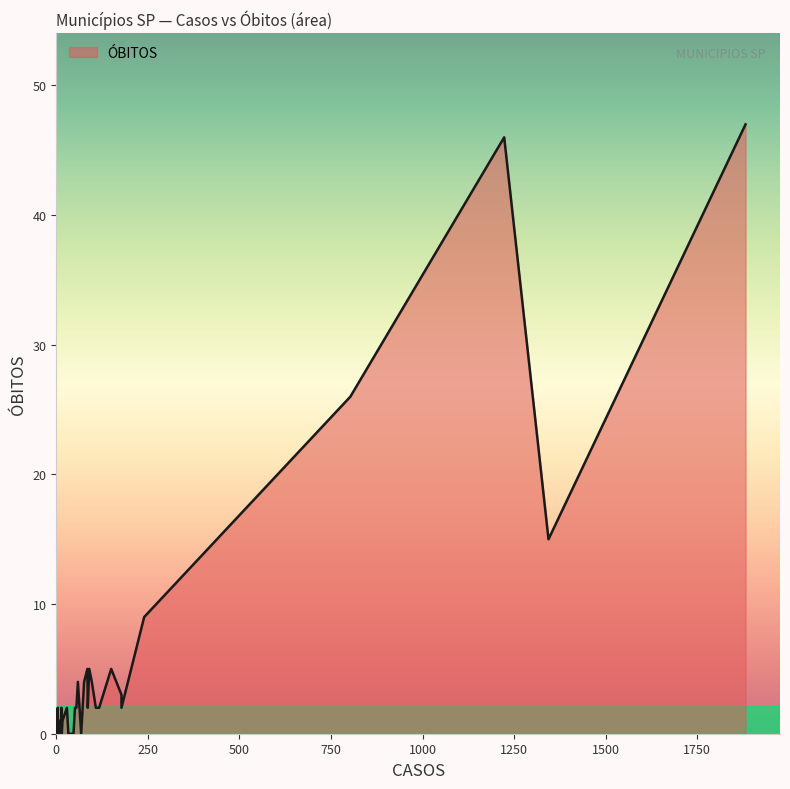

How many values are above zero?

27